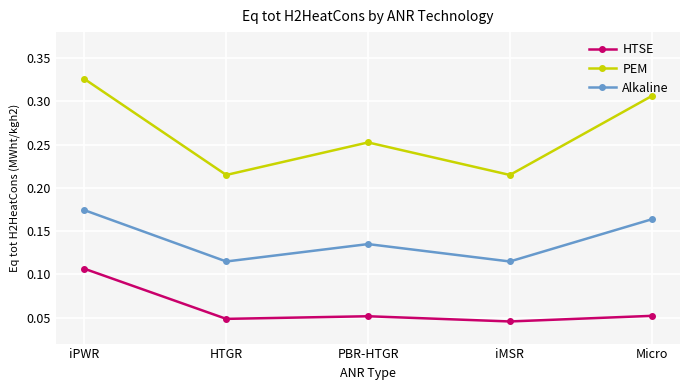

Rank the series at iMSR from highest to lowest value.

PEM, Alkaline, HTSE